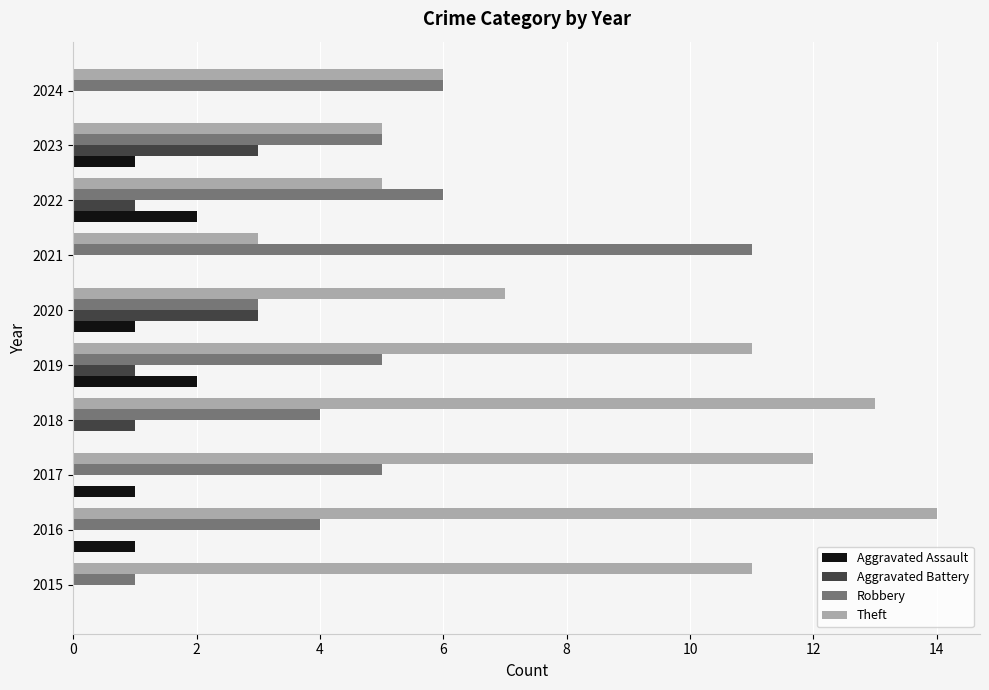

The Robbery series shows 2 at 2019. True or false?

False